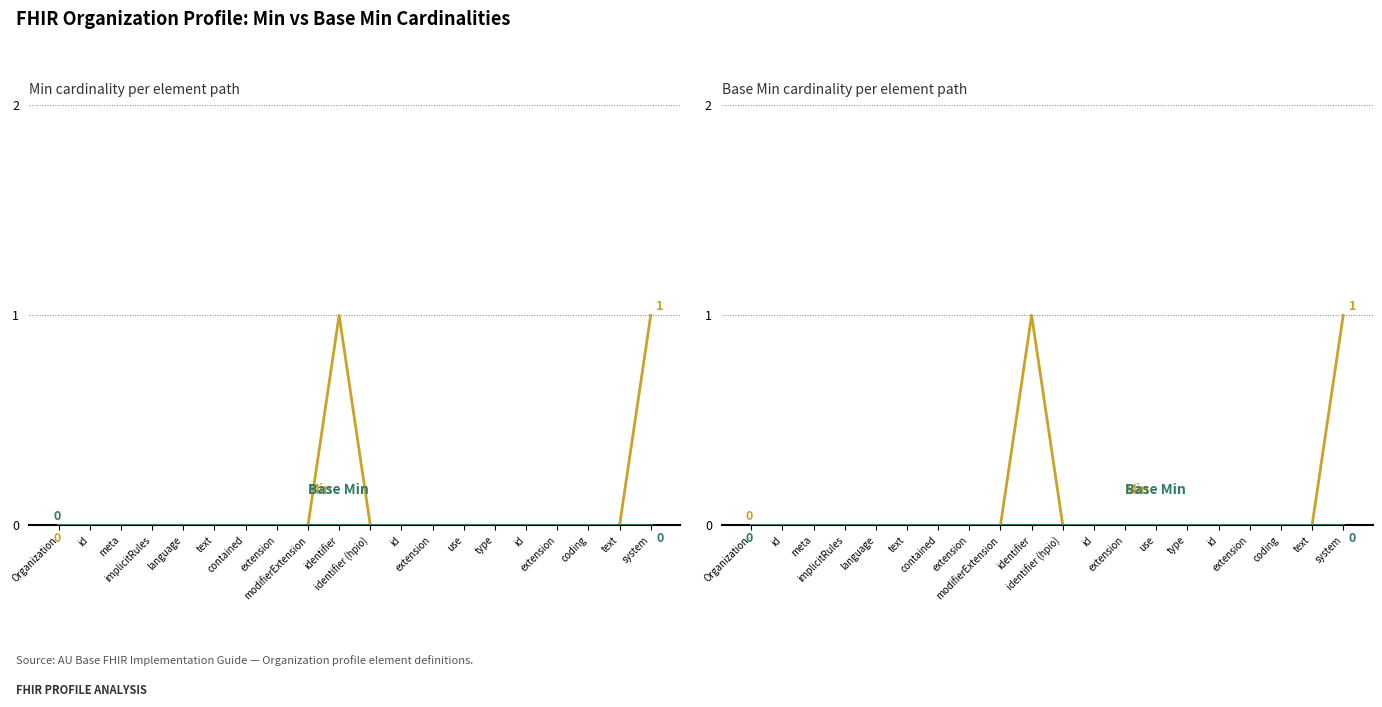

The value of Min at language is 0. True or false?

True